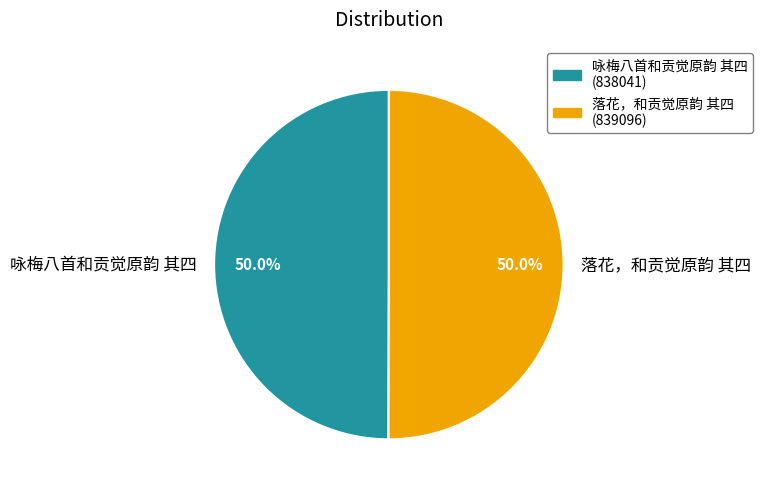

How many segments does this pie chart have?

2